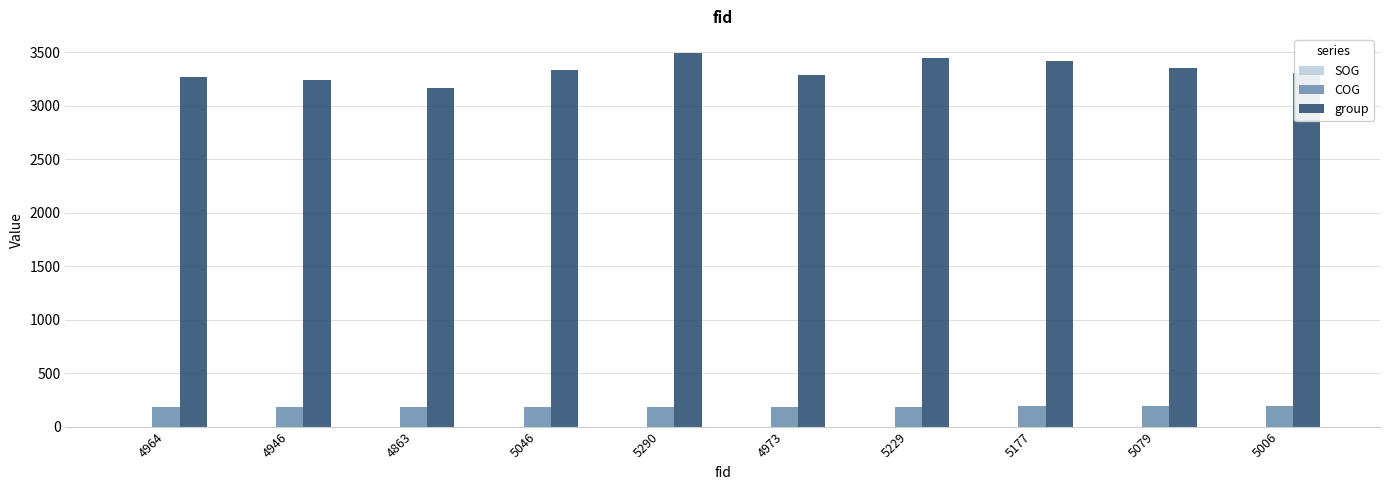

What is the total value across all series at 5290?

3682.5